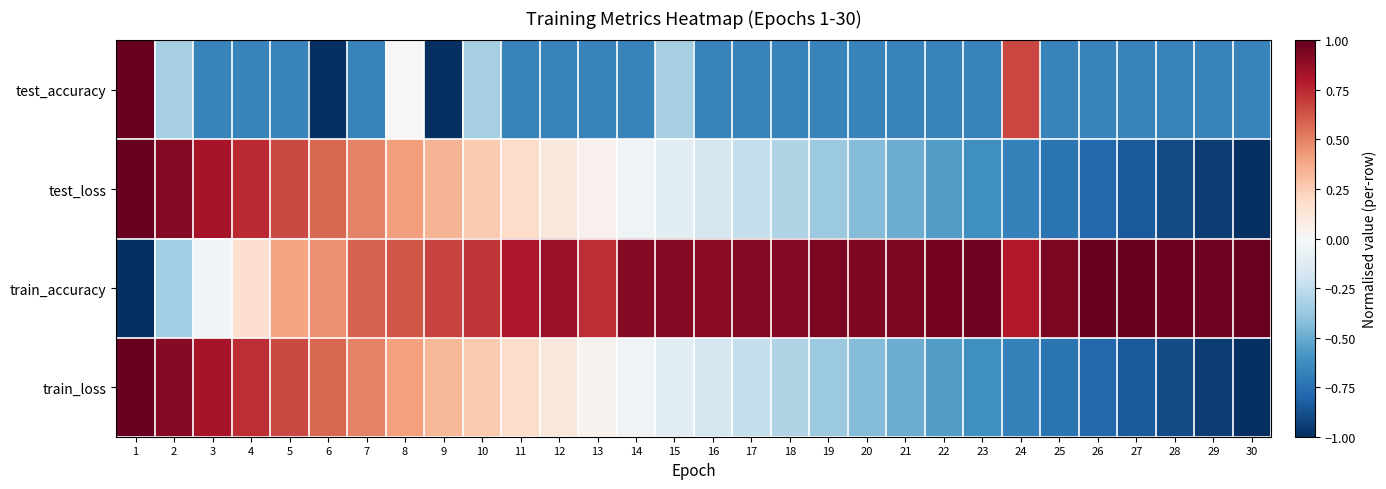

Reading left to right, what are all the values shown in this chart?

test_accuracy: 1=1.0	2=-0.3	3=-0.7	4=-0.7	5=-0.7	6=-1.0	7=-0.7	8=0.0	9=-1.0	10=-0.3	11=-0.7	12=-0.7	13=-0.7	14=-0.7	15=-0.3	16=-0.7	17=-0.7	18=-0.7	19=-0.7	20=-0.7	21=-0.7	22=-0.7	23=-0.7	24=0.7	25=-0.7	26=-0.7	27=-0.7	28=-0.7	29=-0.7	30=-0.7
test_loss: 1=1.0	2=0.9	3=0.8	4=0.7	5=0.7	6=0.6	7=0.5	8=0.4	9=0.3	10=0.3	11=0.2	12=0.1	13=0.0	14=-0.0	15=-0.1	16=-0.2	17=-0.2	18=-0.3	19=-0.4	20=-0.4	21=-0.5	22=-0.6	23=-0.6	24=-0.7	25=-0.7	26=-0.8	27=-0.8	28=-0.9	29=-0.9	30=-1.0
train_accuracy: 1=-1.0	2=-0.3	3=-0.0	4=0.2	5=0.4	6=0.5	7=0.6	8=0.6	9=0.7	10=0.7	11=0.8	12=0.9	13=0.7	14=0.9	15=0.9	16=0.9	17=0.9	18=0.9	19=0.9	20=0.9	21=0.9	22=1.0	23=1.0	24=0.8	25=0.9	26=1.0	27=1.0	28=1.0	29=1.0	30=1.0
train_loss: 1=1.0	2=0.9	3=0.8	4=0.7	5=0.7	6=0.6	7=0.5	8=0.4	9=0.3	10=0.3	11=0.2	12=0.1	13=0.0	14=-0.0	15=-0.1	16=-0.2	17=-0.2	18=-0.3	19=-0.4	20=-0.4	21=-0.5	22=-0.6	23=-0.6	24=-0.7	25=-0.7	26=-0.8	27=-0.8	28=-0.9	29=-0.9	30=-1.0